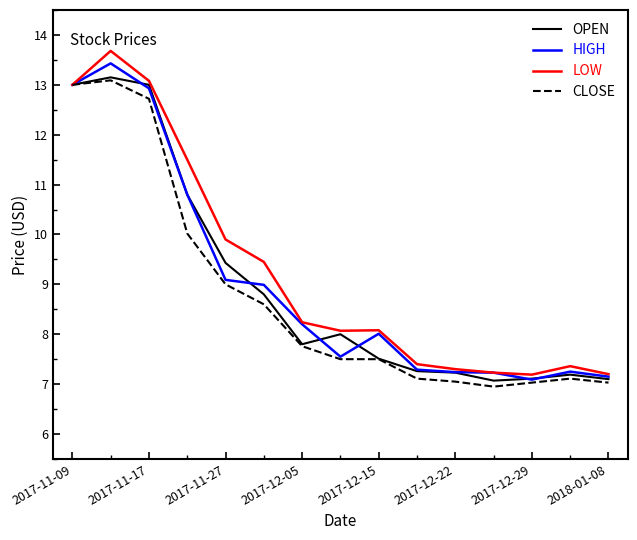

True or false: HIGH has more than 1 points higher than both neighbors.

True